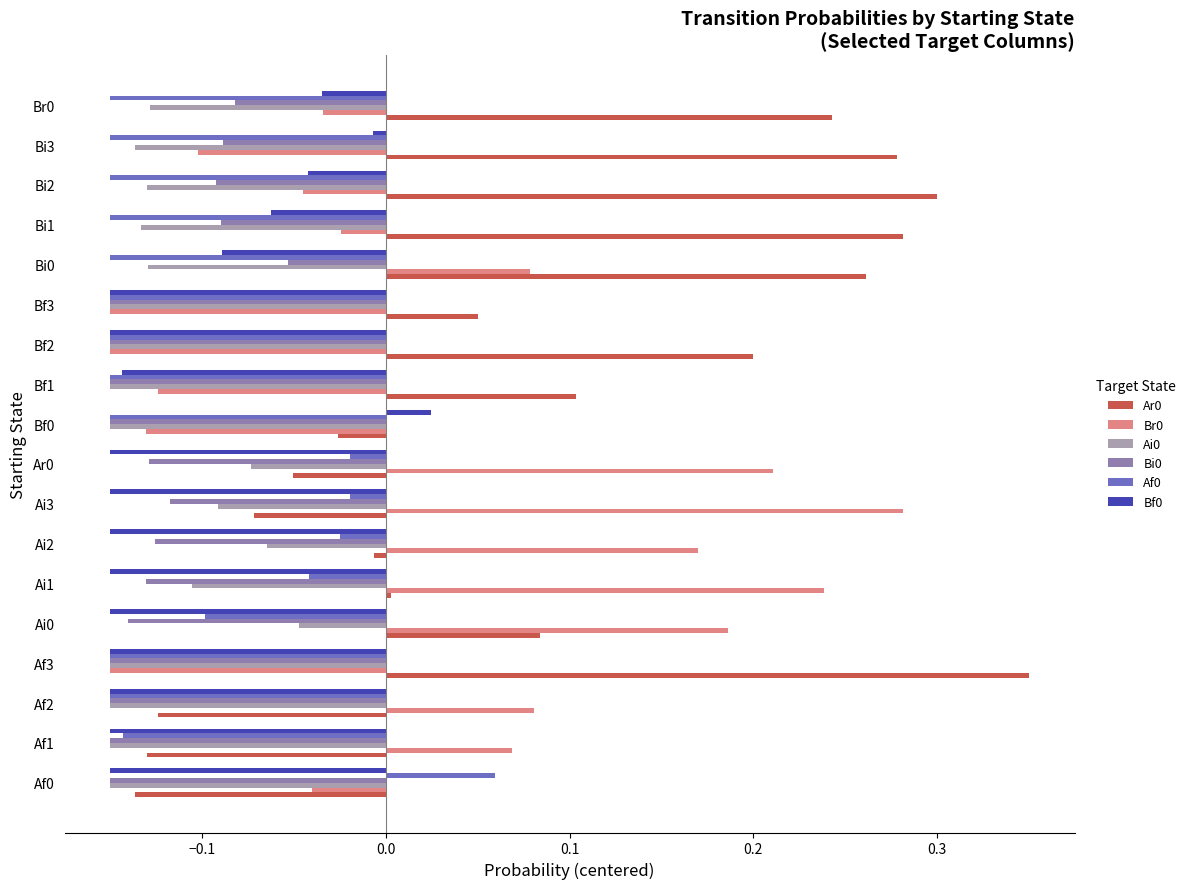

The Bf0 series shows -0.0 at Bi1. True or false?

False